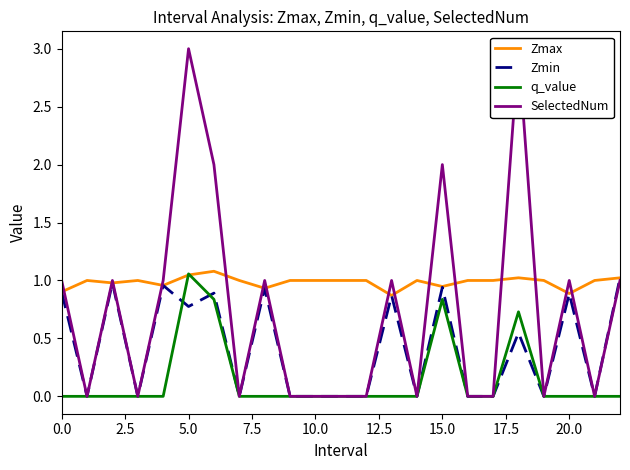

What is the total value across all series at 22?

3.0